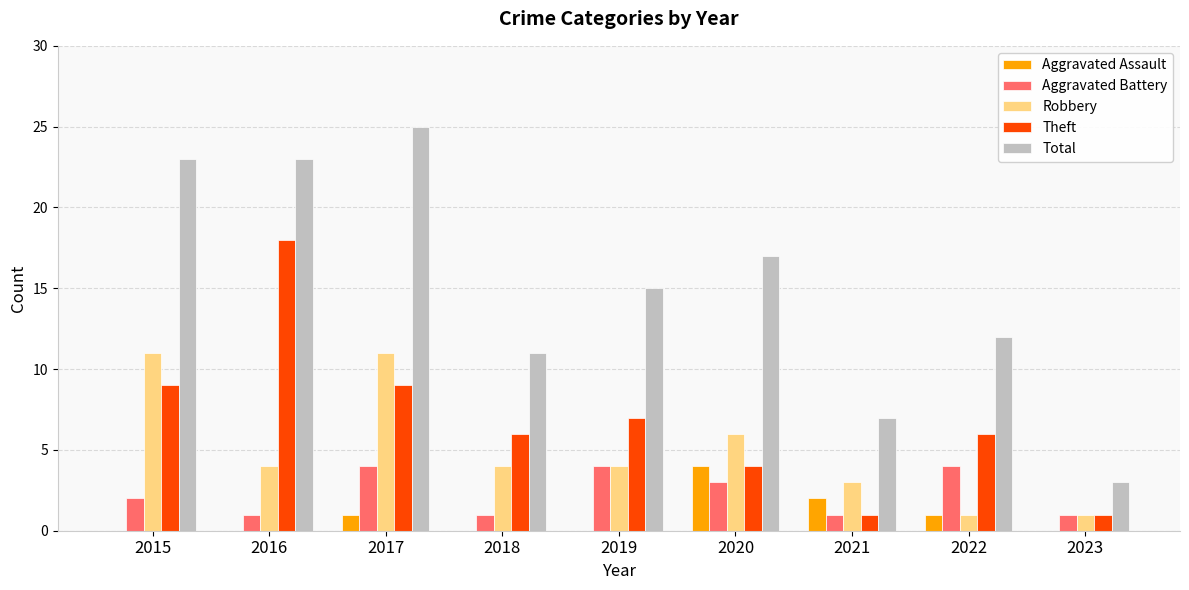

Which series has the largest range (max minus min)?

Total